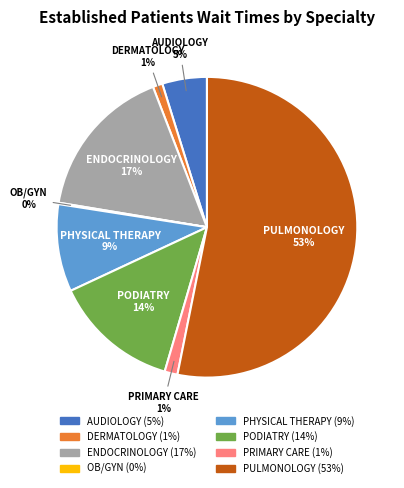

Which has a higher value, PODIATRY or PRIMARY CARE?

PODIATRY